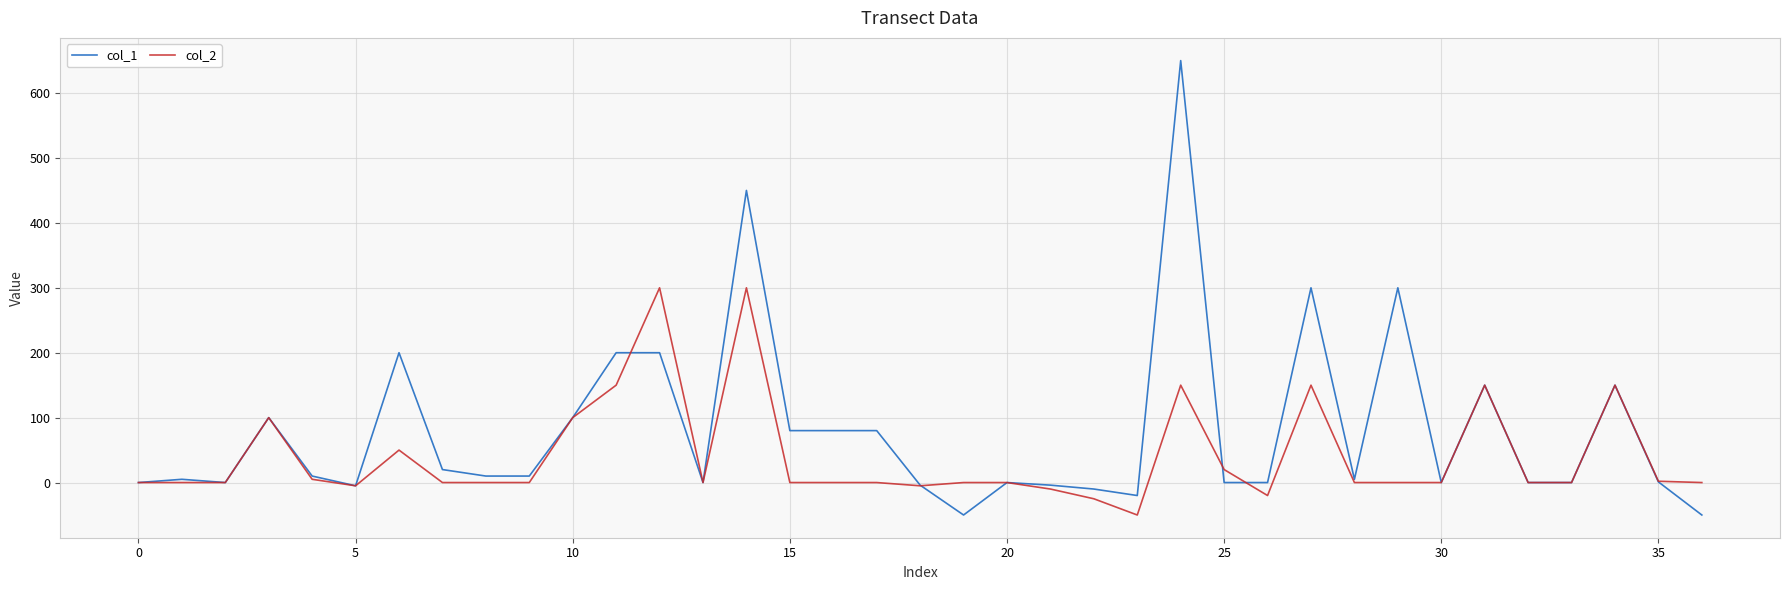

Which series has the largest total across all categories?

col_1